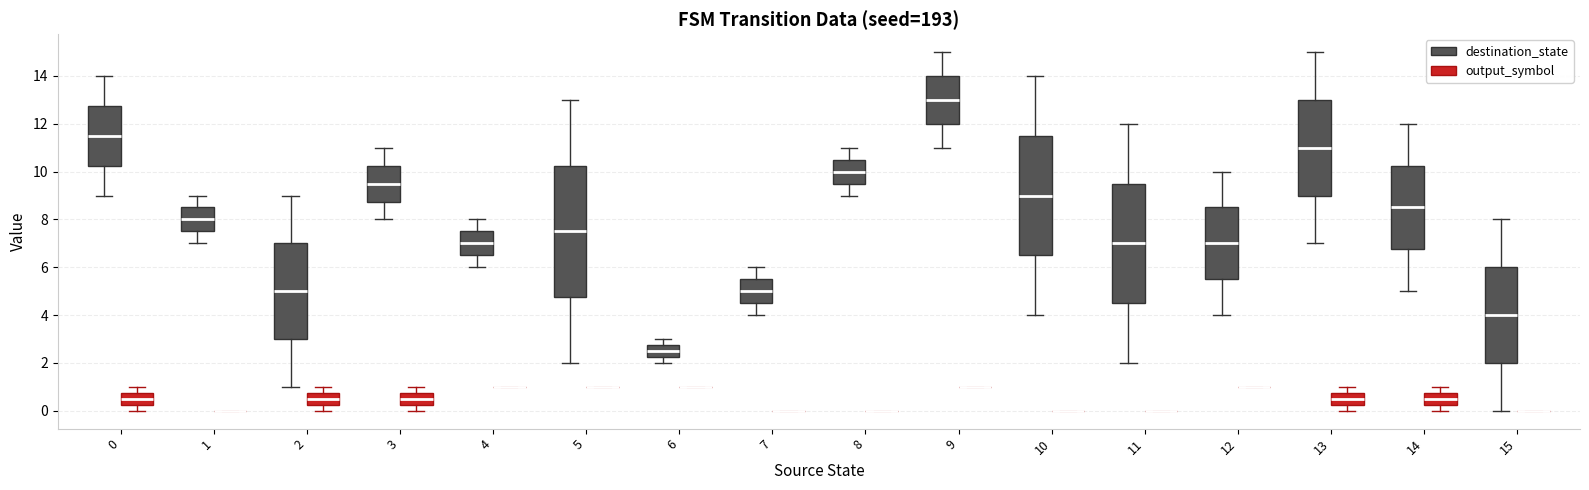

Which box is the tallest, from its lower edge to its upper edge?

5 (destination_state)